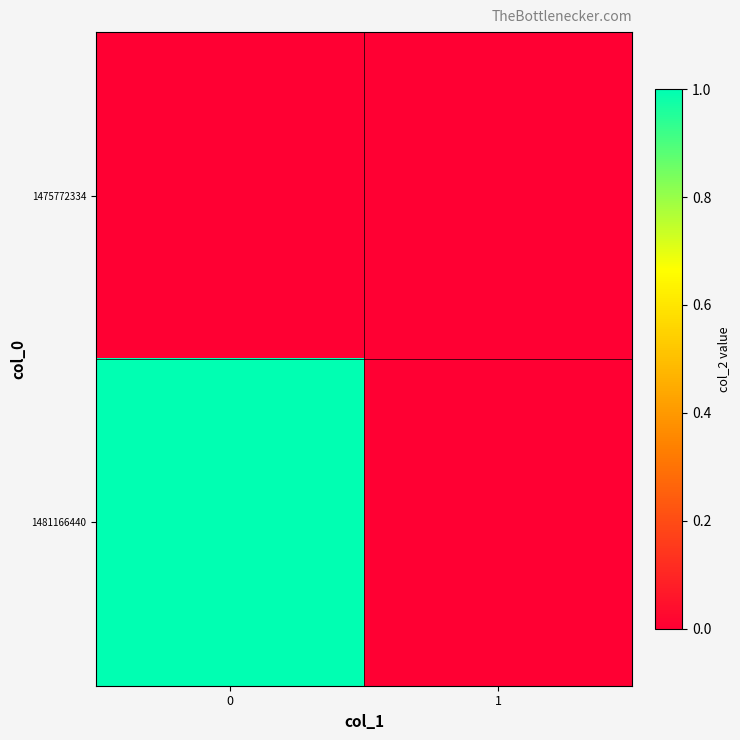

How many categories are shown in the chart?

2